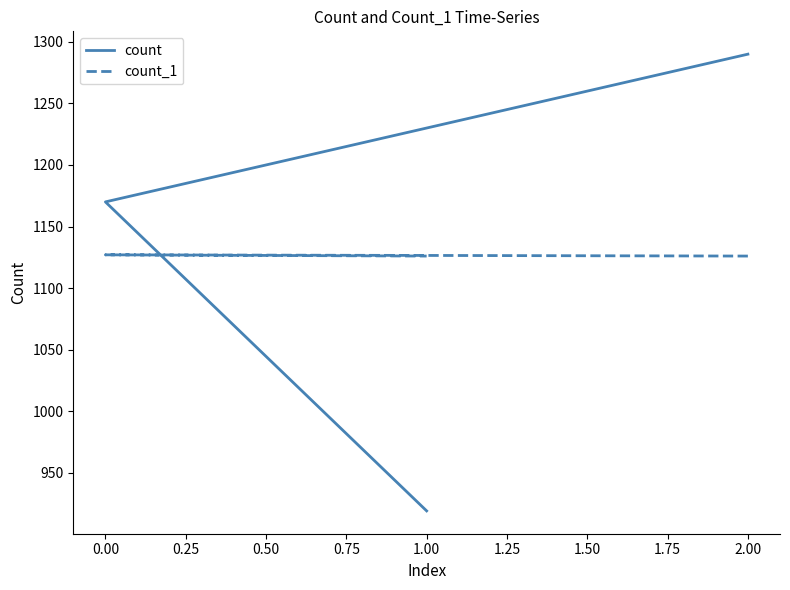

At 1.00, list the series in order from smallest to largest.

count, count_1